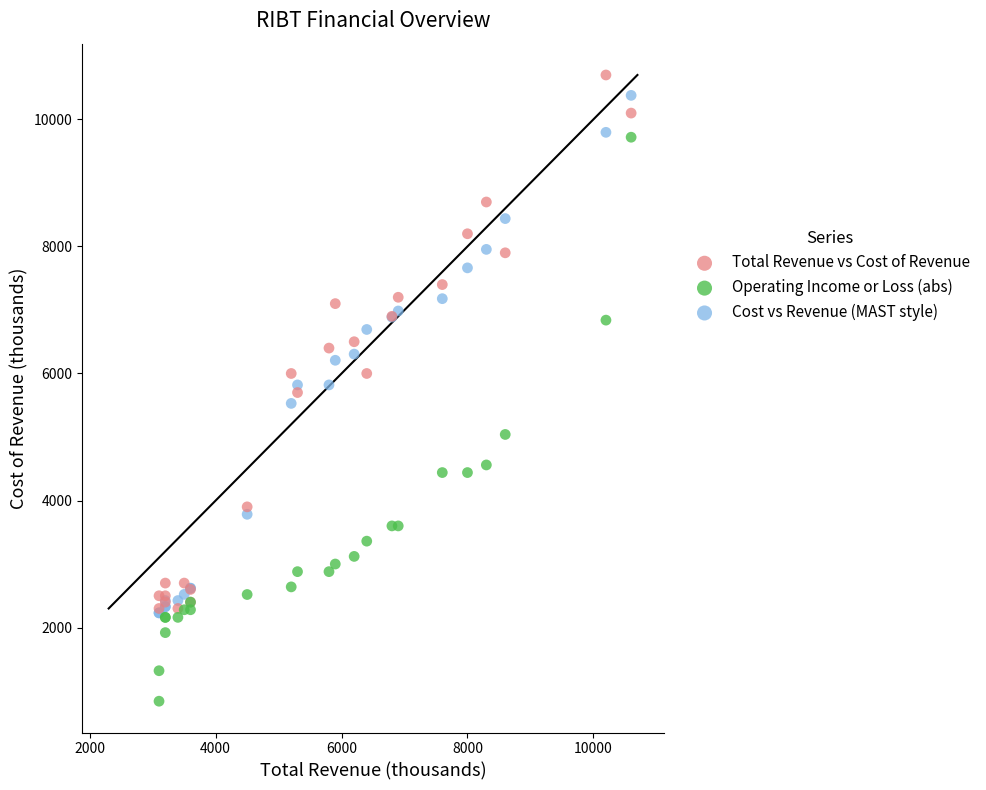

Which series reaches the minimum Y coordinate?

Operating Income or Loss (abs)